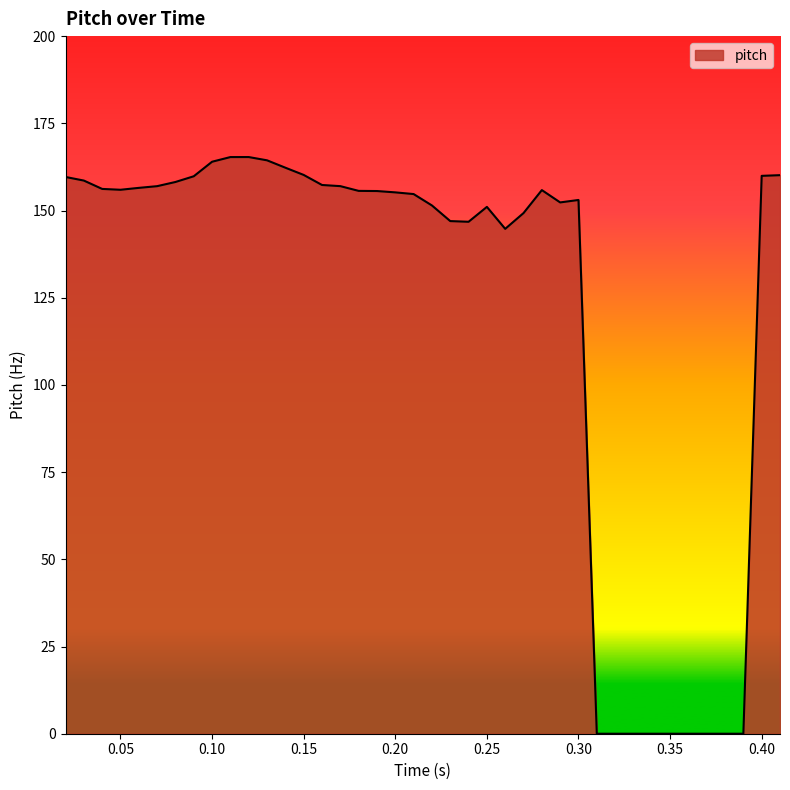

What is the maximum value shown in the chart?

165.3